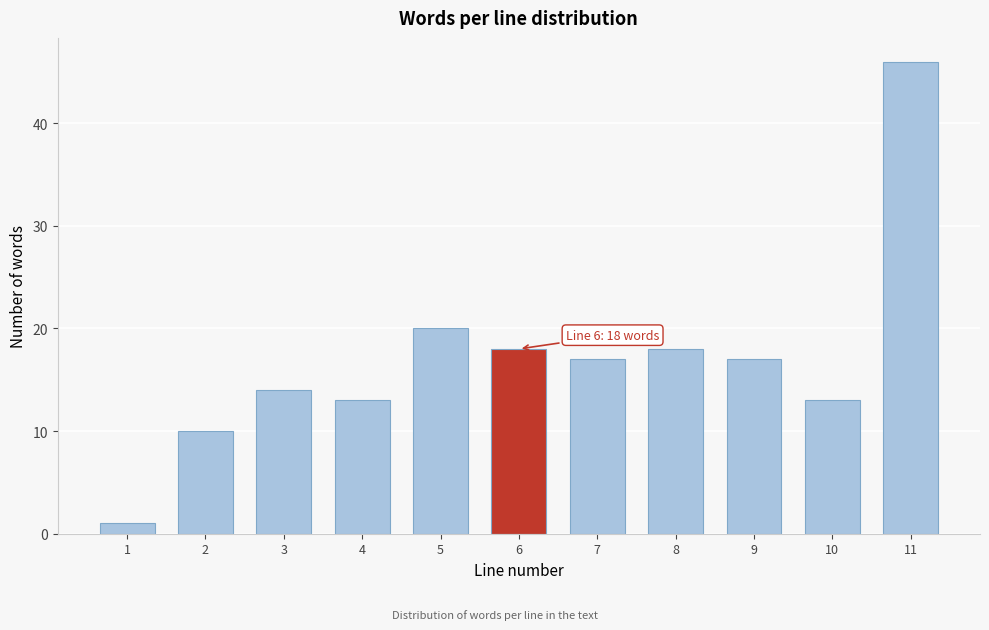

Reading left to right, list all the values displayed in this chart.

1=1	2=10	3=14	4=13	5=20	6=18	7=17	8=18	9=17	10=13	11=46